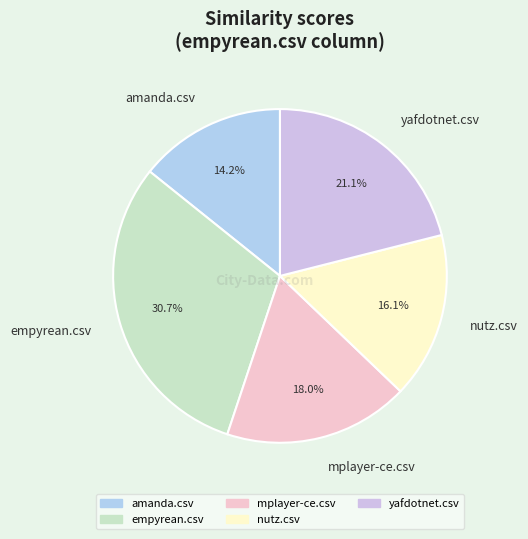

Count the number of slices in the pie.

5